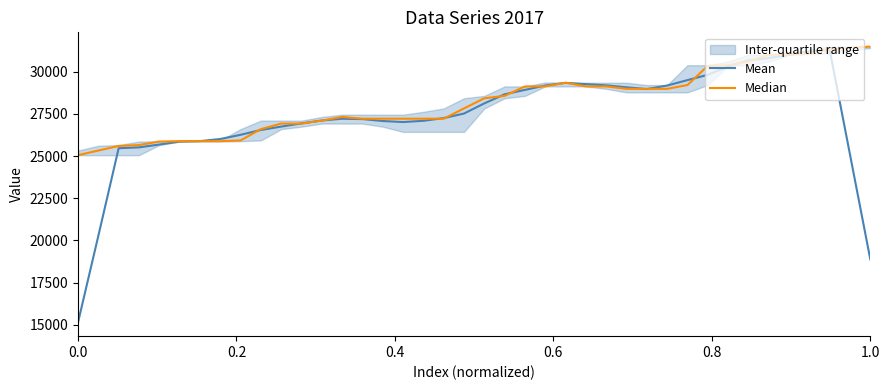

What is the maximum value for Mean?

31291.0